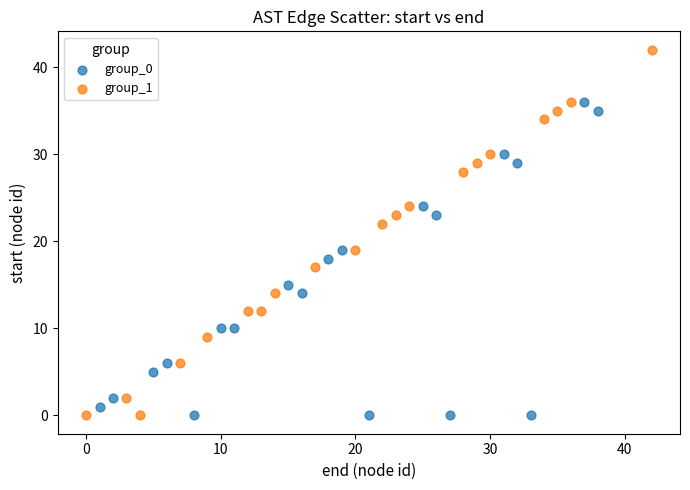

Which series has the largest Y range (max minus min)?

group_1